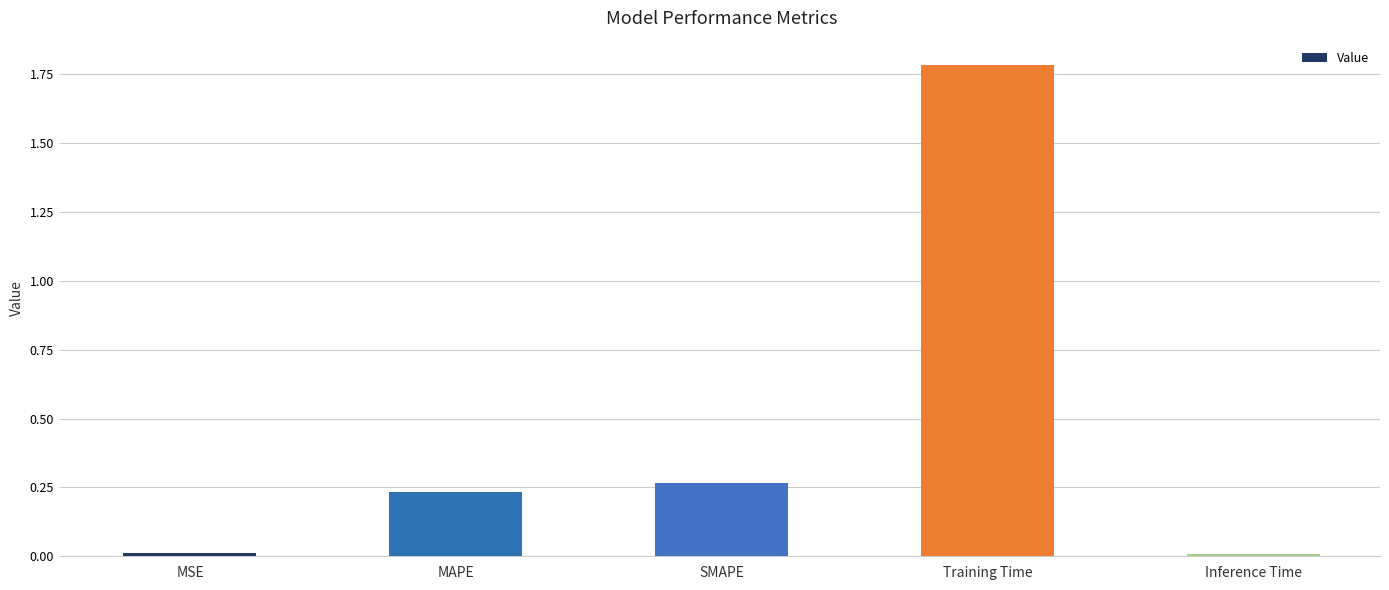

How many bars are there in total?

5